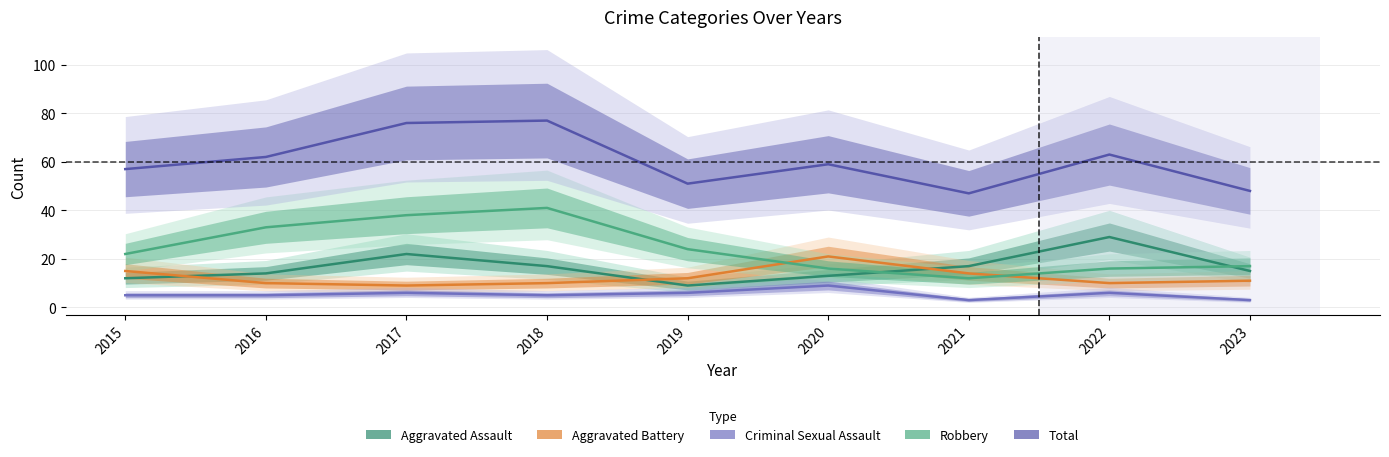

How many data points does each series have?

9